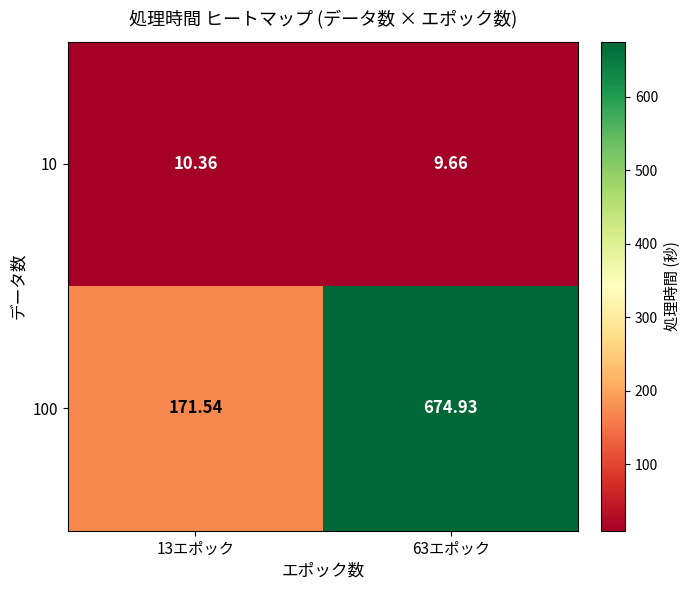

Is the value of 100 at 63エポック greater than the value of 10 at 63エポック?

Yes